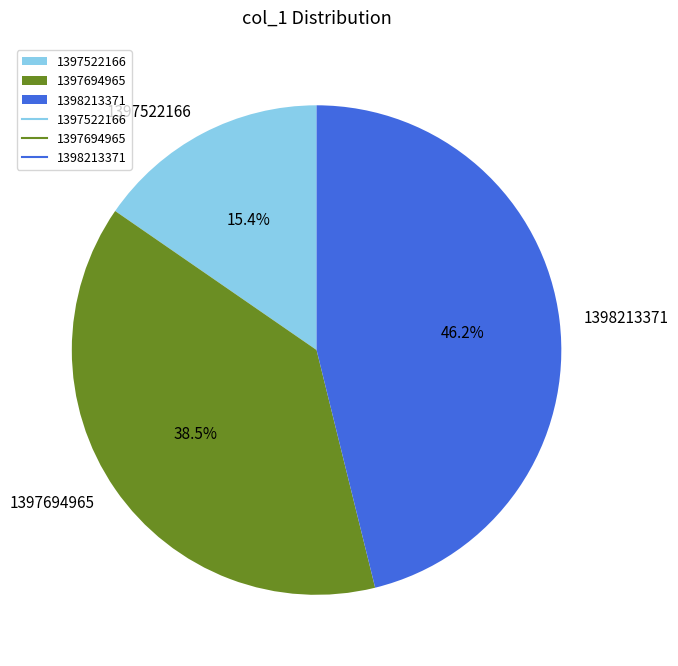

To the nearest percent, what is the difference between the 1397694965 and 1398213371 slice percentages?

8%